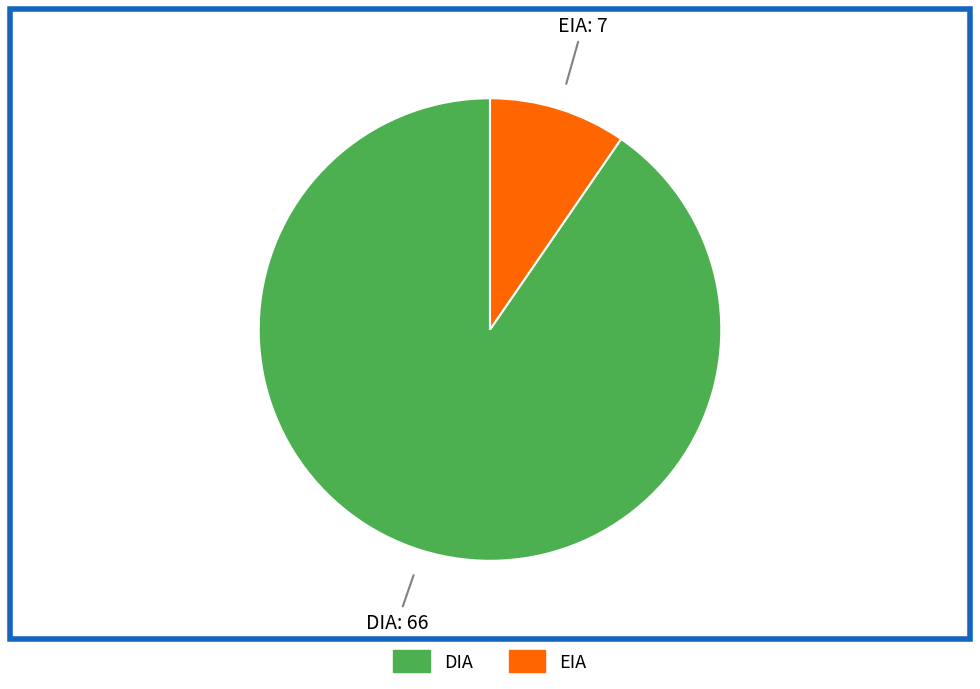

Do DIA and EIA together represent more than half of the pie?

Yes